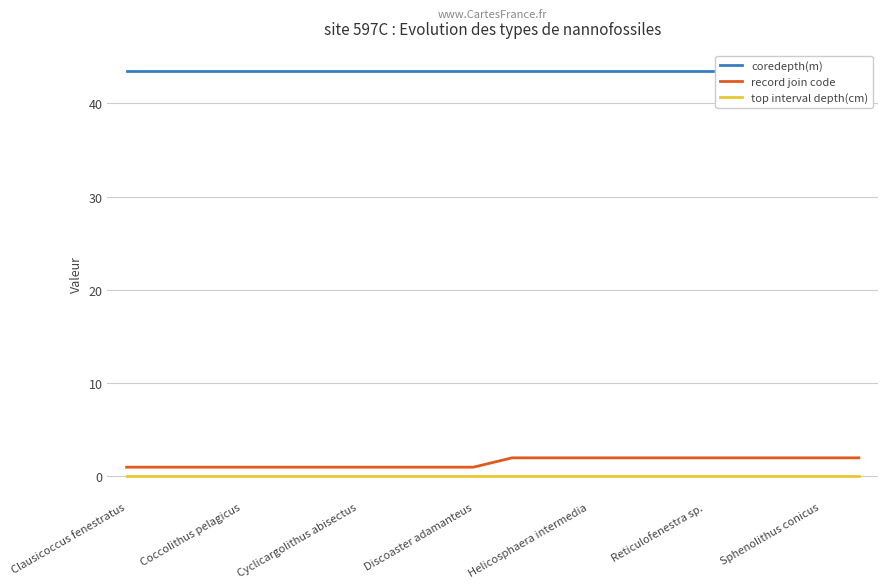

At how many categories does at least one series exceed 7?

20